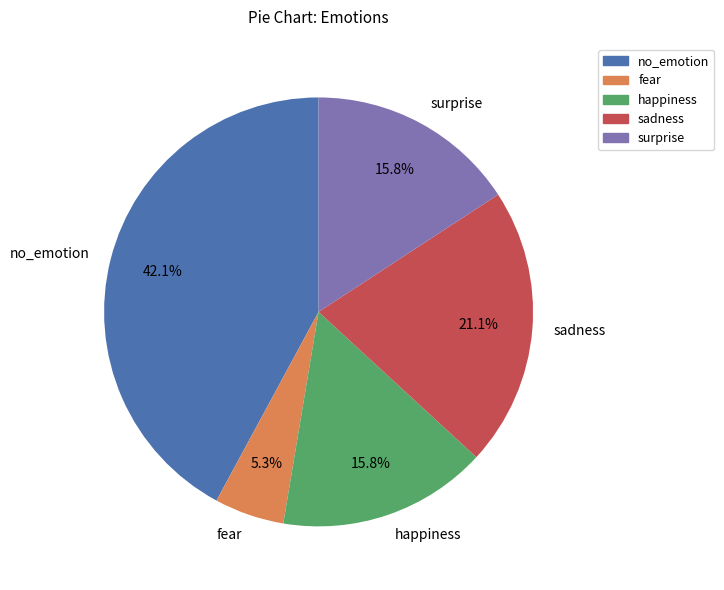

How many slices are in this pie chart?

5